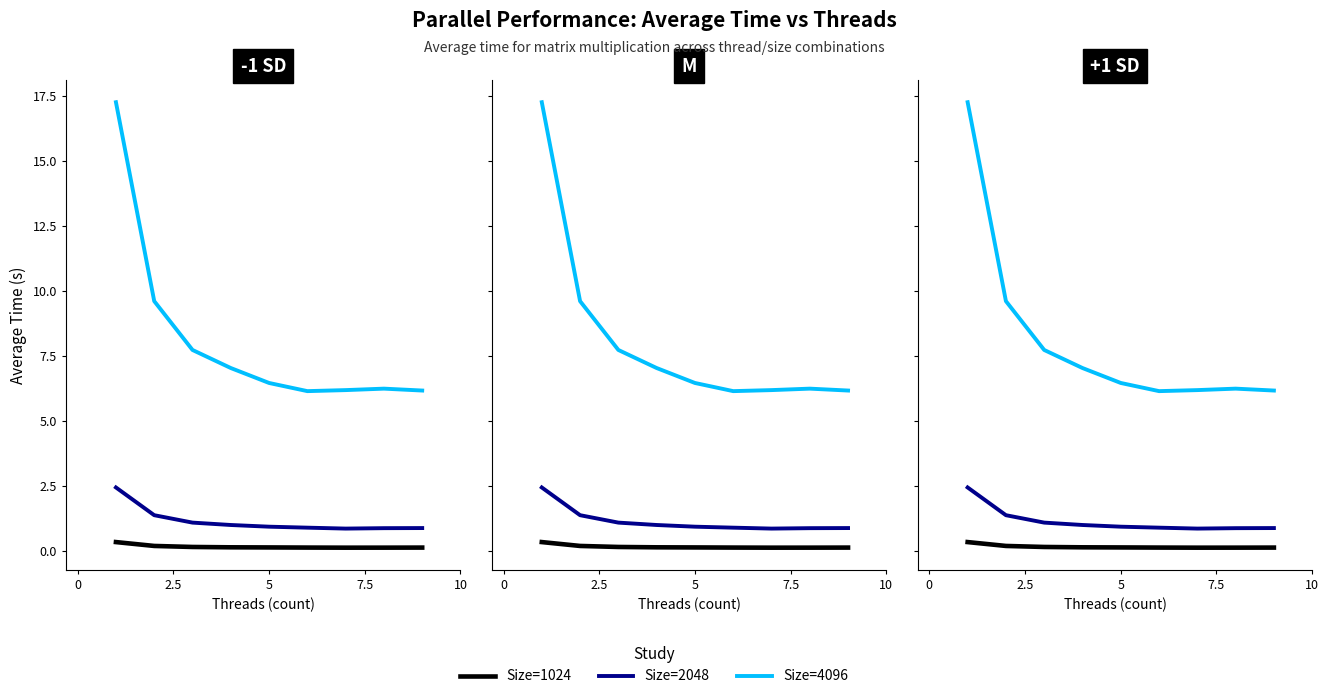

Is the value of Size 1024 at 8 greater than the value of Size 4096 at 0?

No